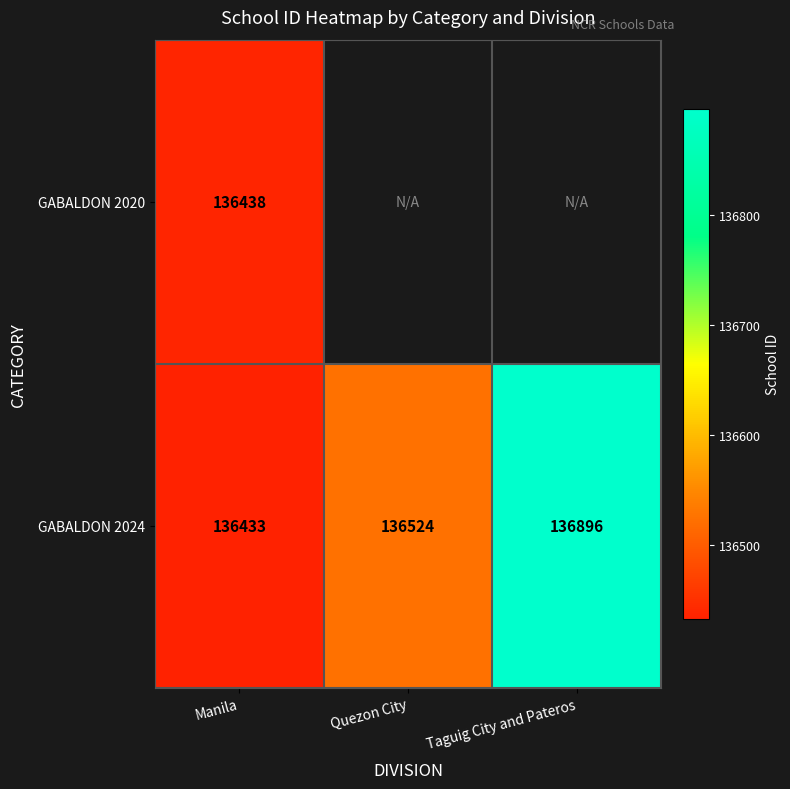

The GABALDON 2024 series shows 136524 at Quezon City. True or false?

True